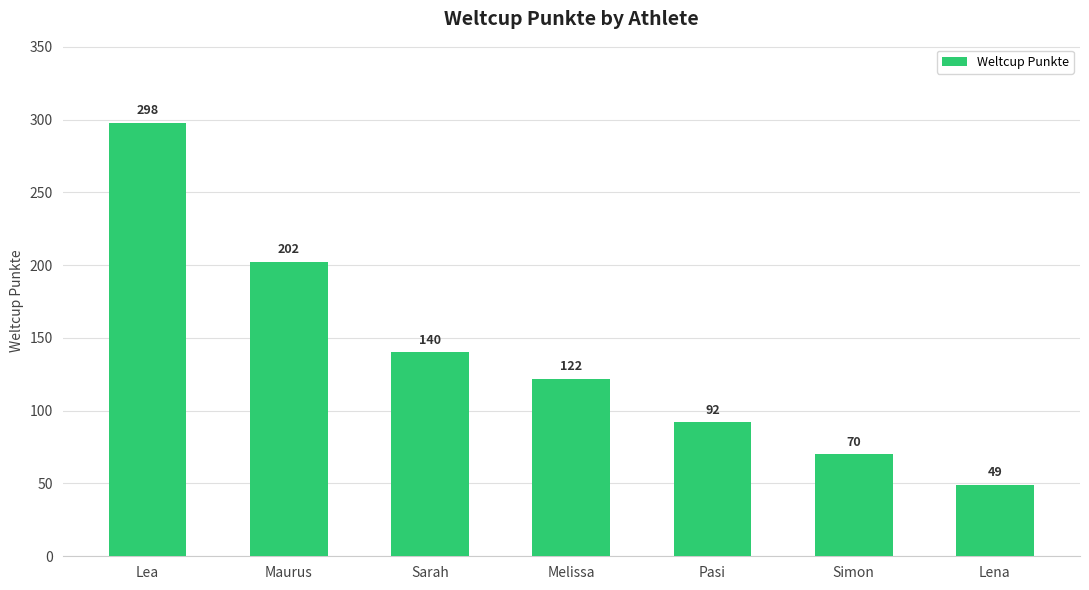

Is it true that the value at Melissa is 70?

False